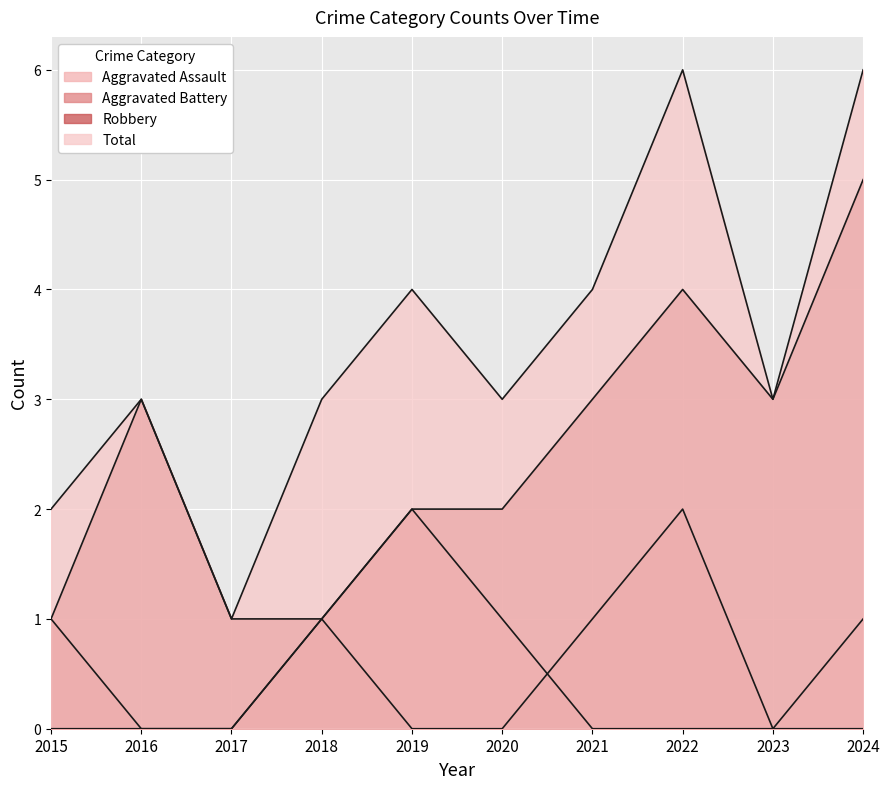

Rank the series by their maximum value, from lowest to highest.

Aggravated Assault, Aggravated Battery, Robbery, Total